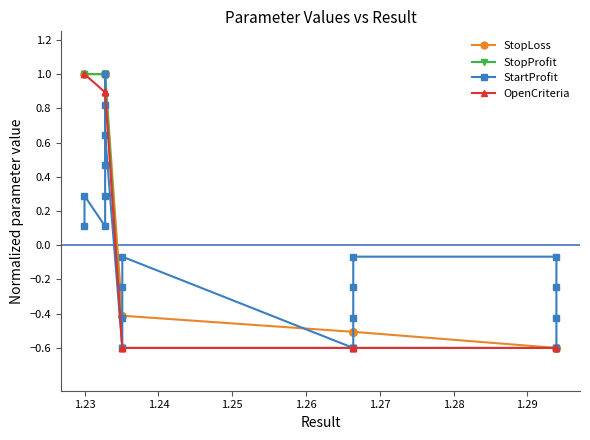

List the series in order of their peak value, lowest first.

StopLoss, StopProfit, StartProfit, OpenCriteria